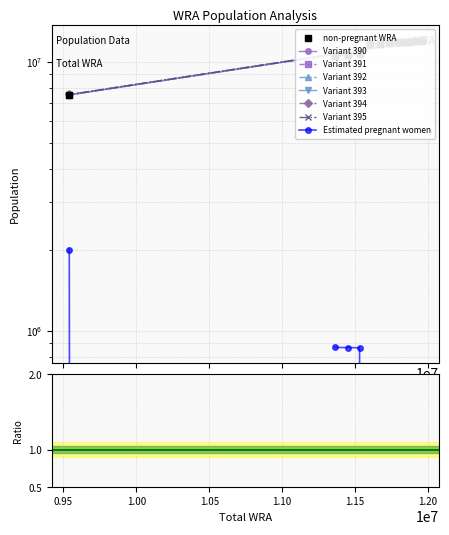

At how many categories does at least one series exceed 4315512?

12